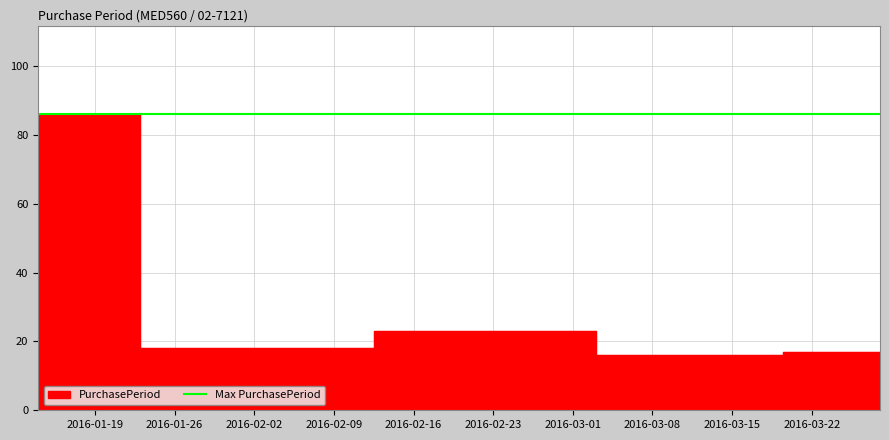

Where is the data nearest to the value 51?

2016-02-24